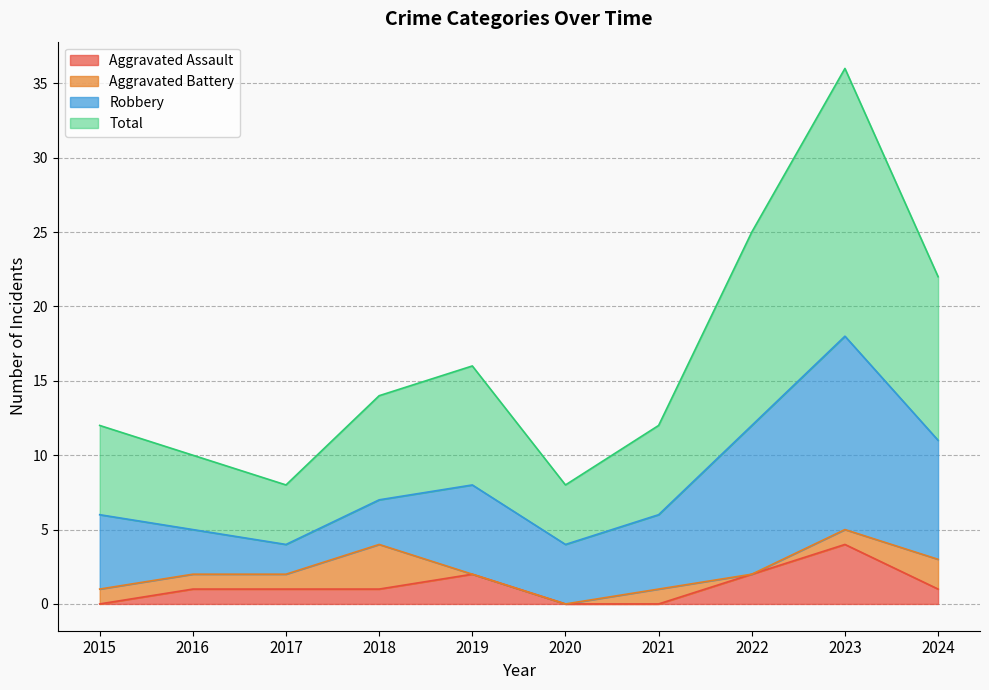

True or false: Total and Aggravated Assault cross at least once.

False